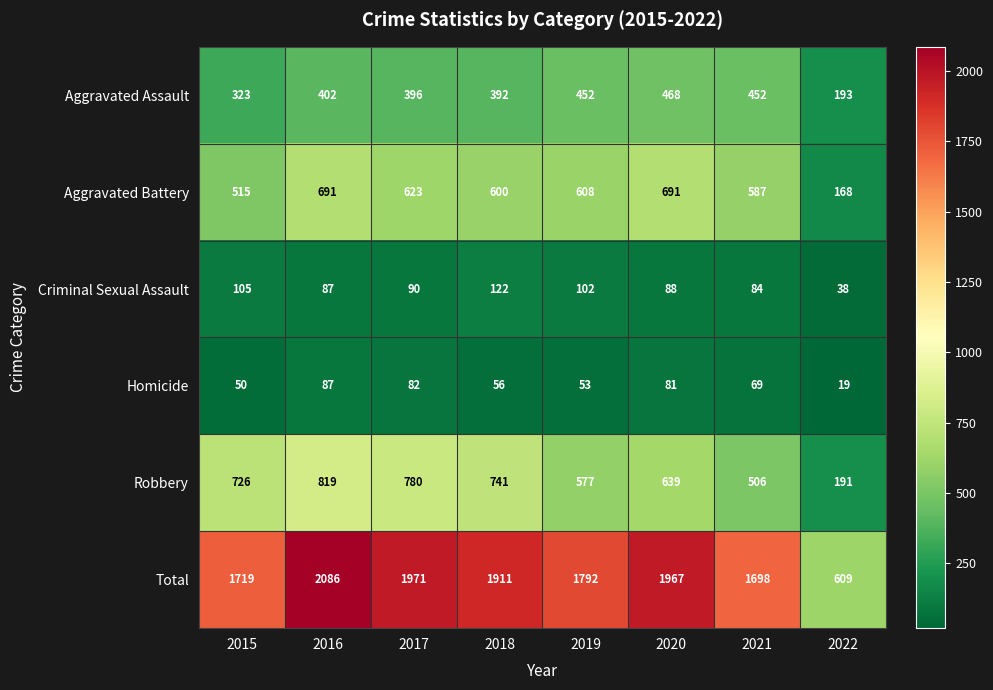

Count the number of data series in this chart.

6